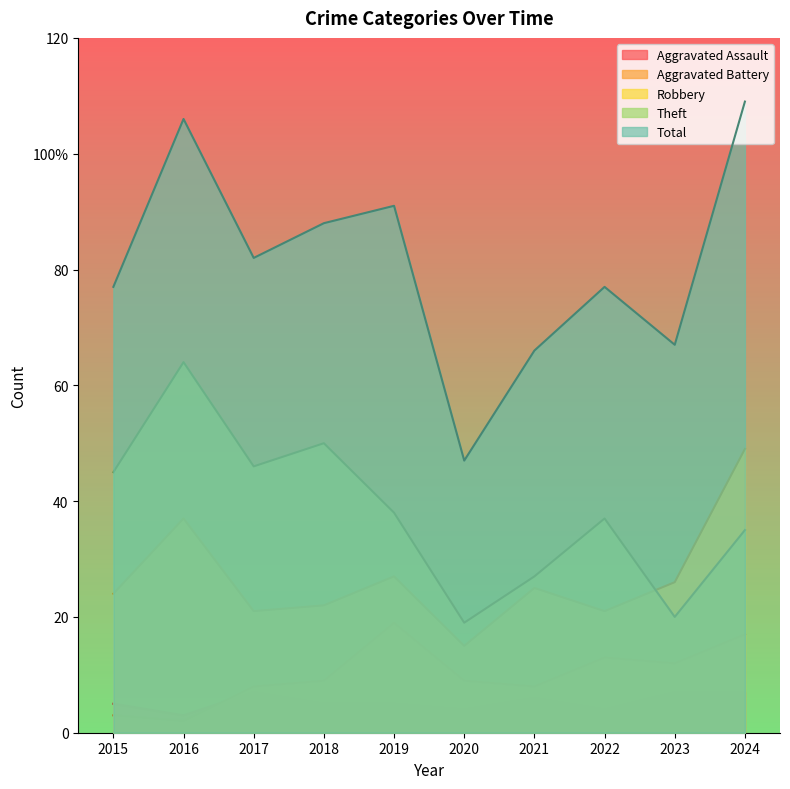

Count the Aggravated Assault values in the range 4 to 7.

9